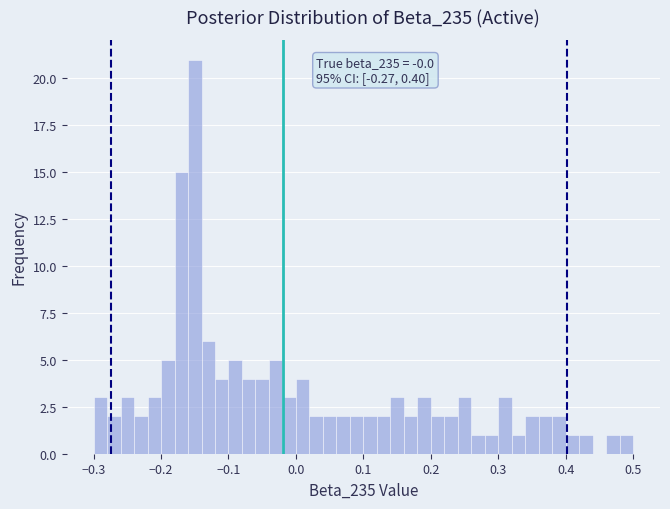

Read against the x-axis, roughly where is the centre of the tallest bar?

-0.15